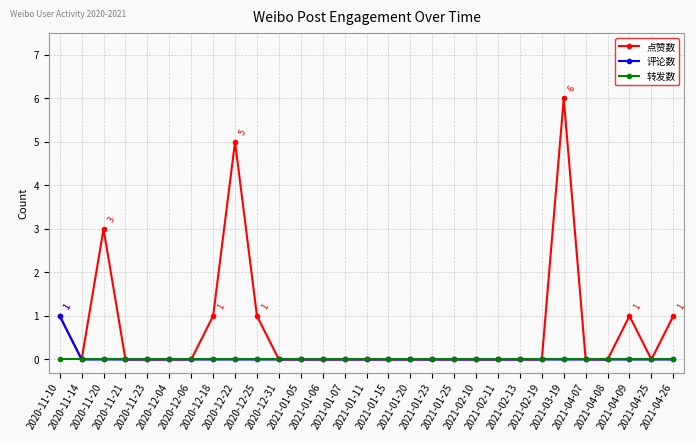

The 点赞数 series shows 0 at 2021-02-10. True or false?

True